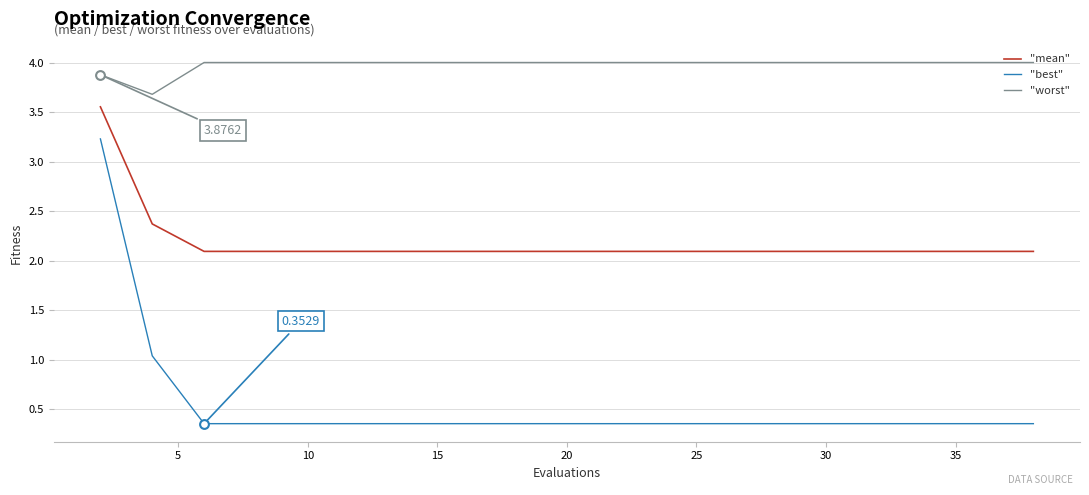

Which series has the largest range (max minus min)?

"best"